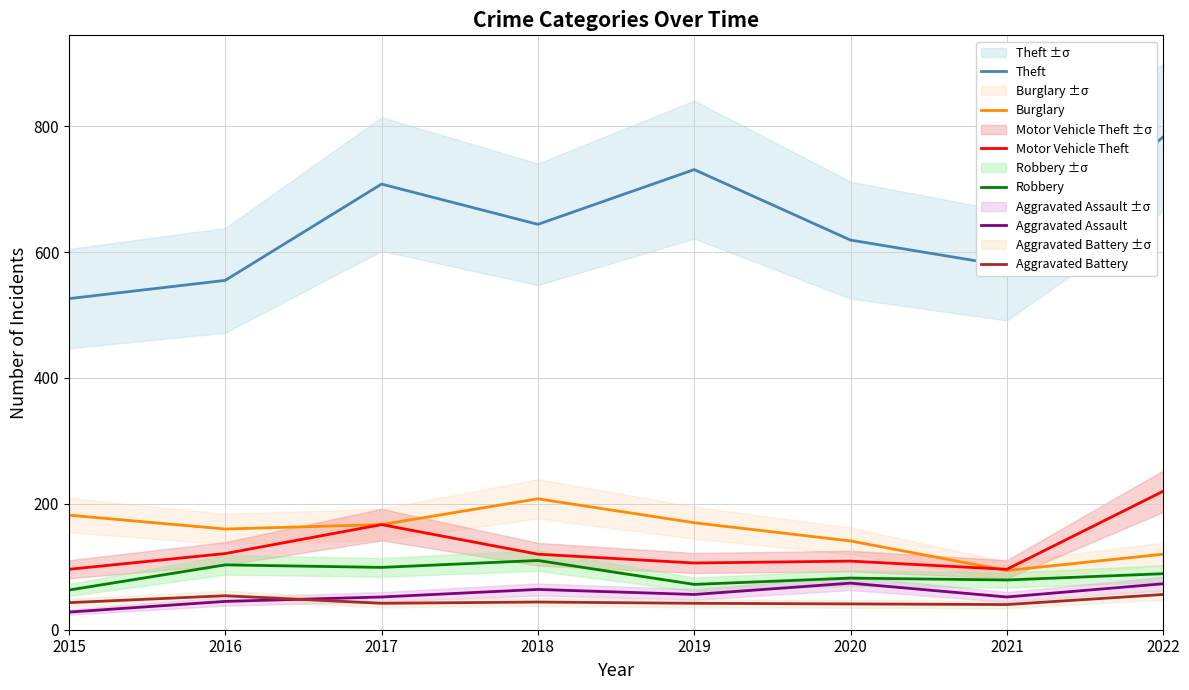

True or false: Robbery and Motor Vehicle Theft cross at least once.

False